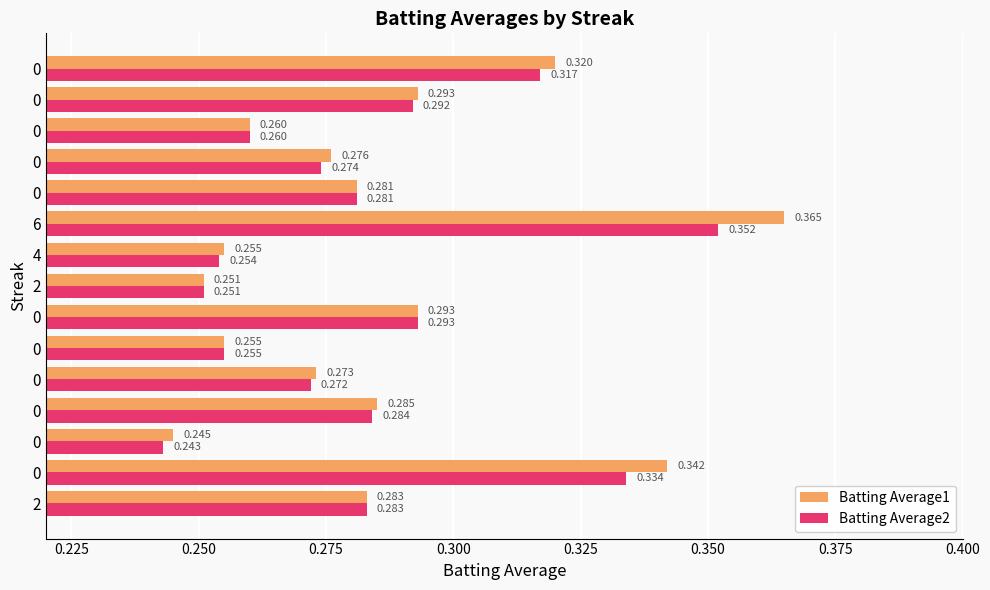

How many distinct data groups are displayed?

2